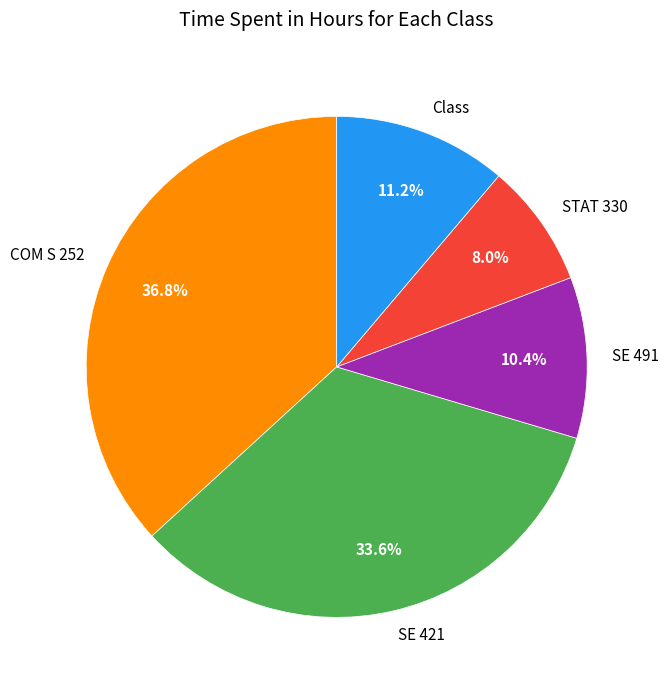

To the nearest percent, what is the average slice percentage?

20%